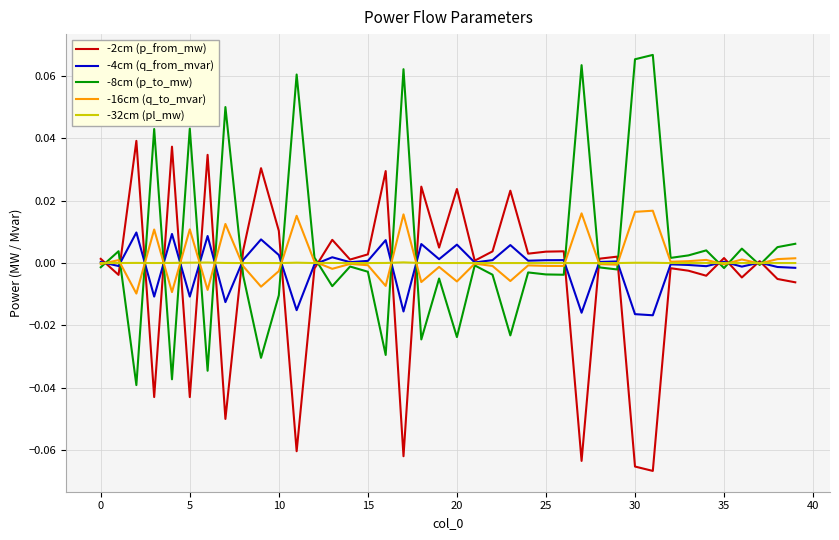

At how many categories does at least one series exceed 0?

40